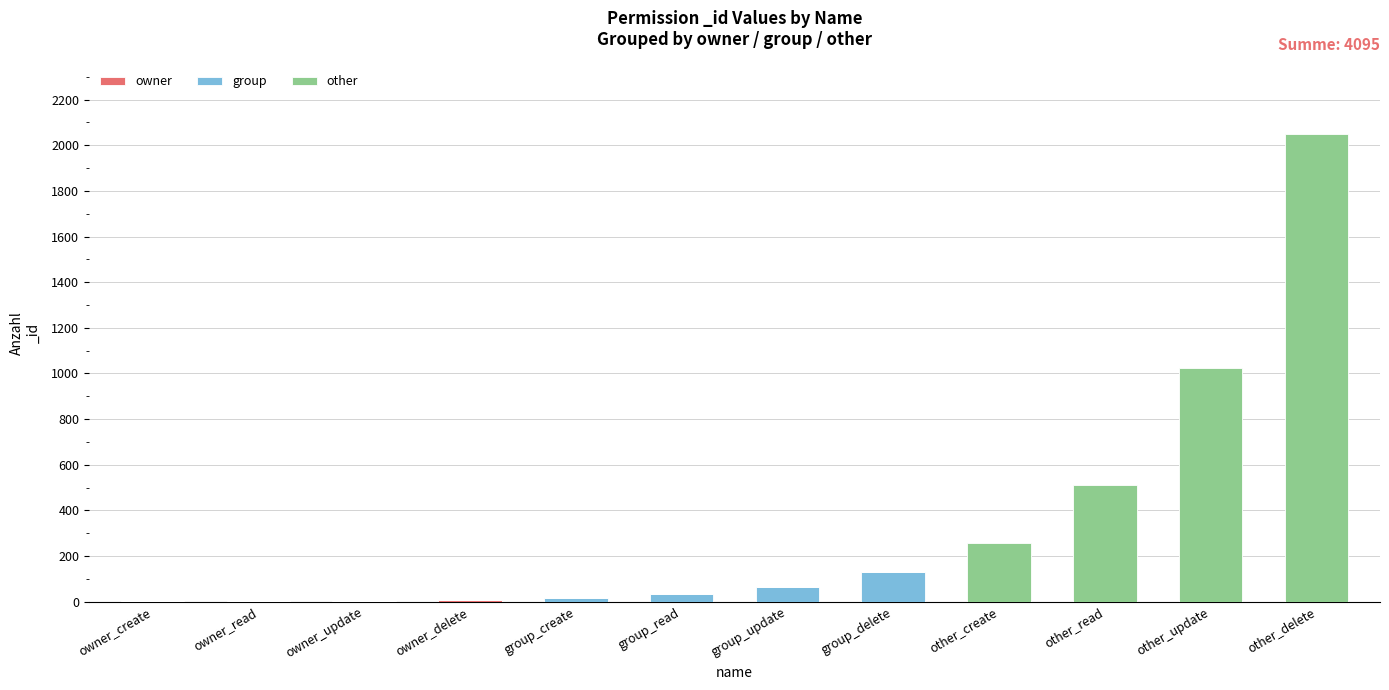

At which category is the sum across all series the highest?

other_delete